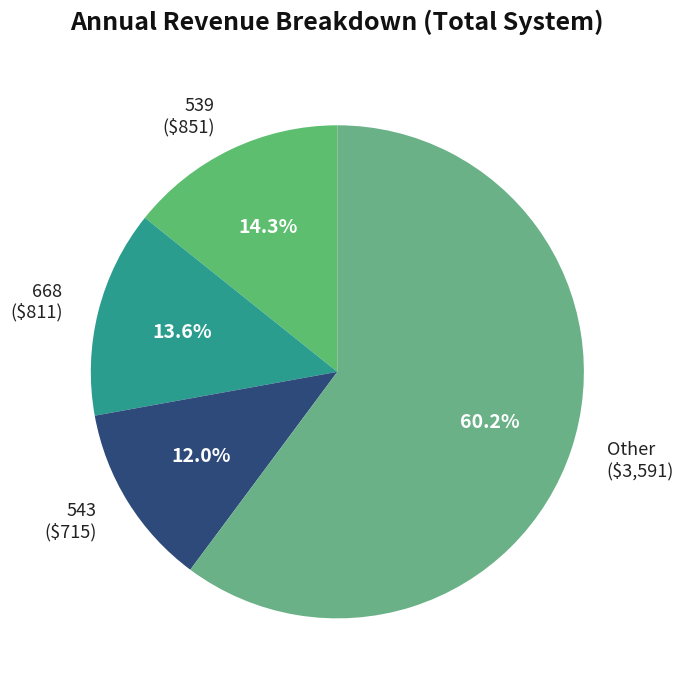

Is there a majority slice in this chart?

Yes